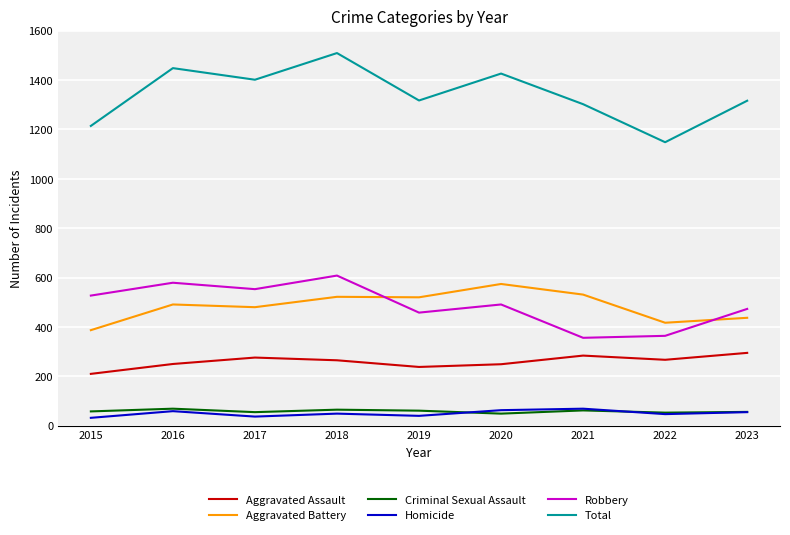

Read the Aggravated Battery value at 2021.

531